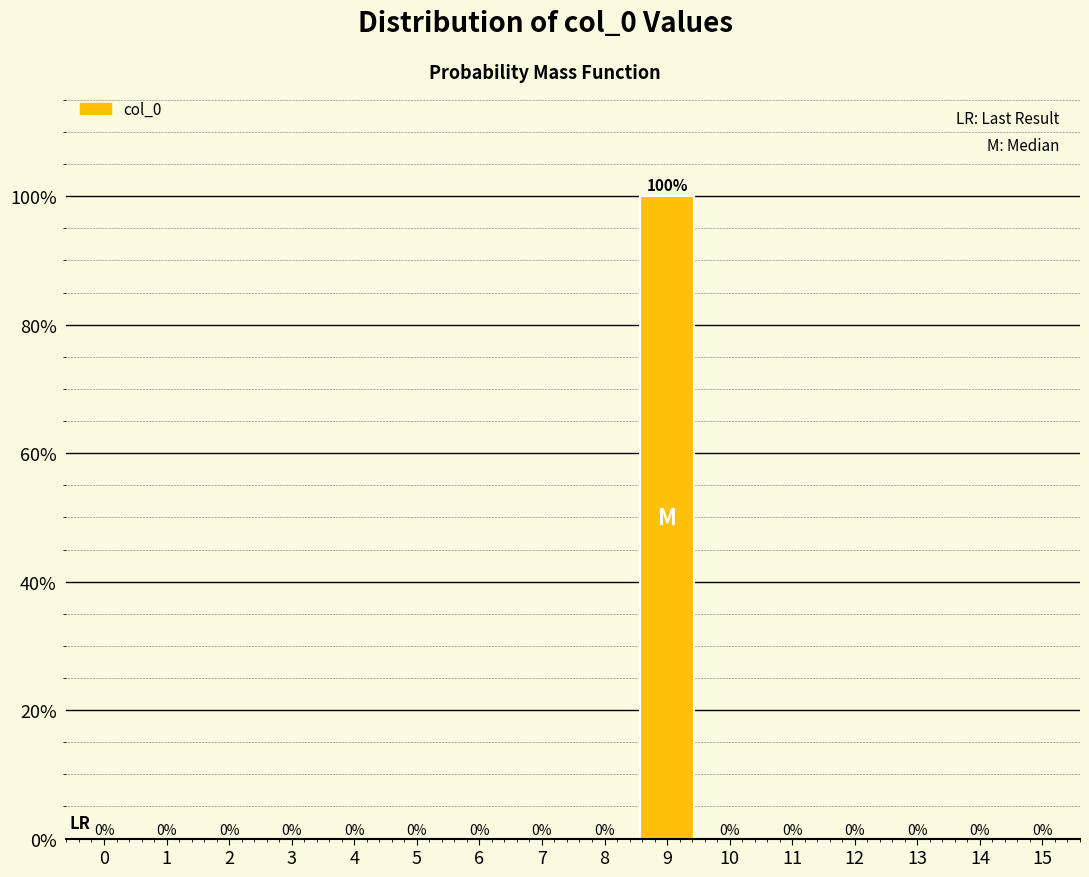

Reading left to right, transcribe all the data shown in this chart.

0=0	1=0	2=0	3=0	4=0	5=0	6=0	7=0	8=0	9=100	10=0	11=0	12=0	13=0	14=0	15=0